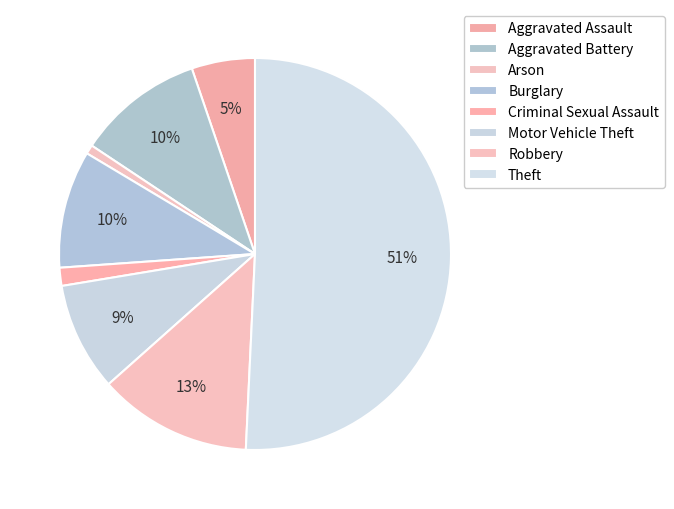

How many segments does this pie chart have?

8